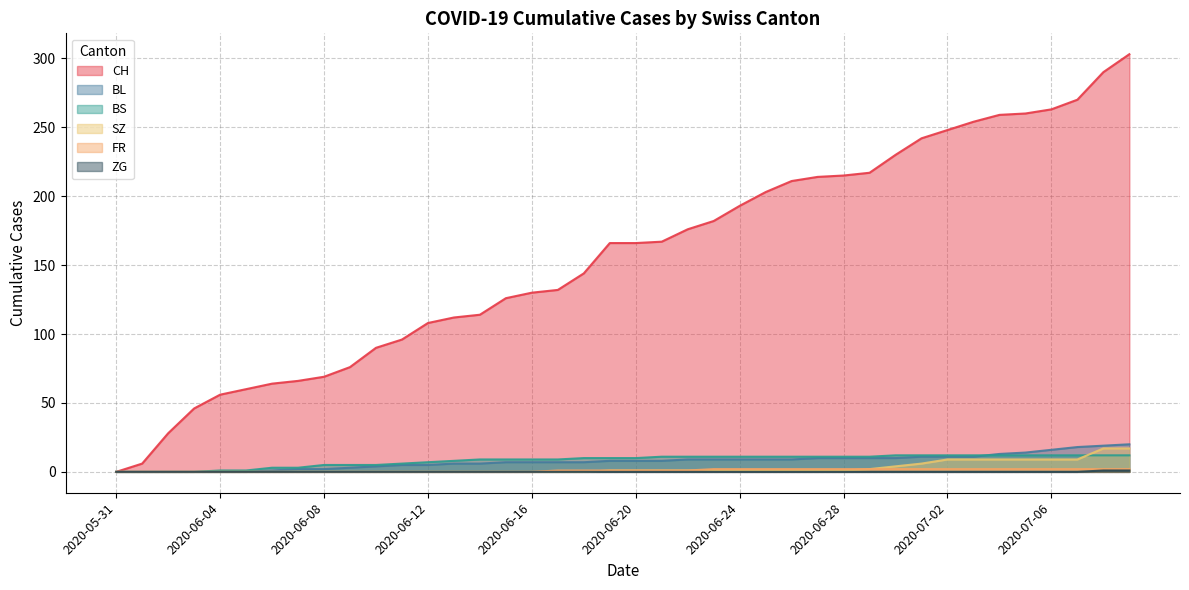

Reading left to right, extract all data points from this chart.

CH: 0	6	28	46	56	60	64	66	69	76	90	96	108	112	114	126	130	132	144	166	166	167	176	182	193	203	211	214	215	217	230	242	248	254	259	260	263	270	290	303
BL: 0	0	0	0	0	0	1	2	2	3	4	5	5	6	6	7	7	7	7	8	8	8	9	9	9	9	9	10	10	10	10	11	11	11	13	14	16	18	19	20
BS: 0	0	0	0	1	1	3	3	5	5	5	6	7	8	9	9	9	9	10	10	10	11	11	11	11	11	11	11	11	11	12	12	12	12	12	12	12	12	12	12
SZ: 0	0	0	0	0	0	0	0	0	0	0	0	0	0	0	0	0	0	0	1	1	1	1	1	1	1	1	1	1	2	4	6	9	9	9	9	9	9	17	17
FR: 0	0	0	0	0	0	0	0	0	0	0	0	0	0	0	0	0	1	1	1	1	1	1	2	2	2	2	2	2	2	2	2	2	2	2	2	2	2	2	2
ZG: 0	0	0	0	0	0	0	0	0	0	0	0	0	0	0	0	0	0	0	0	0	0	0	0	0	0	0	0	0	0	0	0	0	0	0	0	0	0	1	1